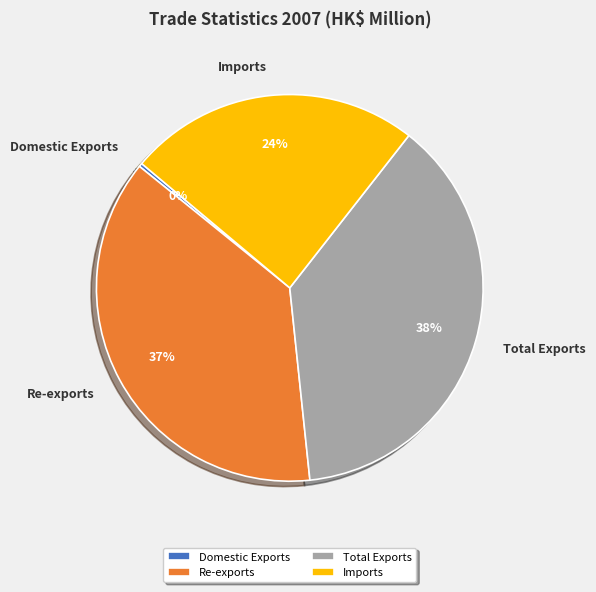

True or false: Total Exports accounts for 25% of the total.

False